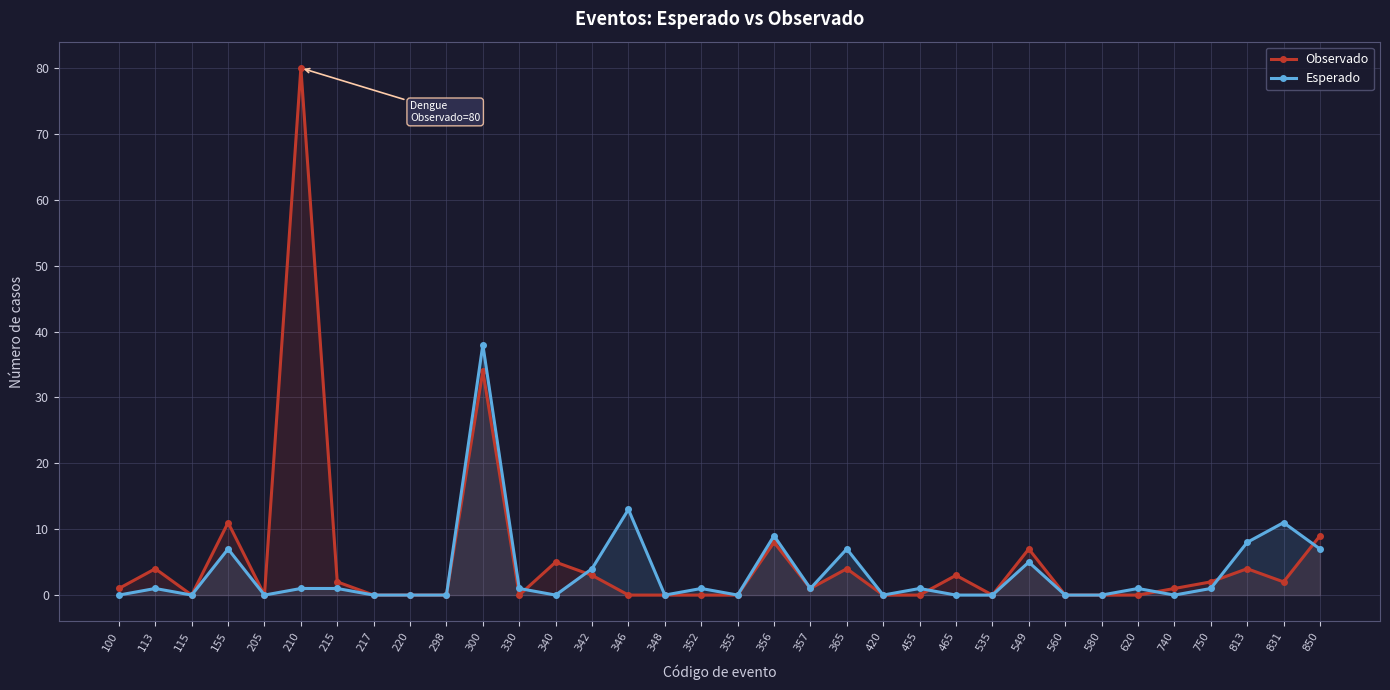

Rank the categories by Observado value from highest to lowest.

210, 300, 155, 850, 356, 549, 340, 113, 365, 813, 342, 465, 215, 750, 831, 100, 357, 740, 115, 205, 217, 220, 298, 330, 346, 348, 352, 355, 420, 455, 535, 560, 580, 620